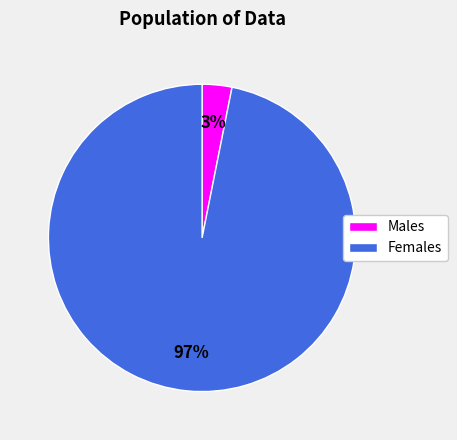

Is it true that Males is 3% of the pie?

True